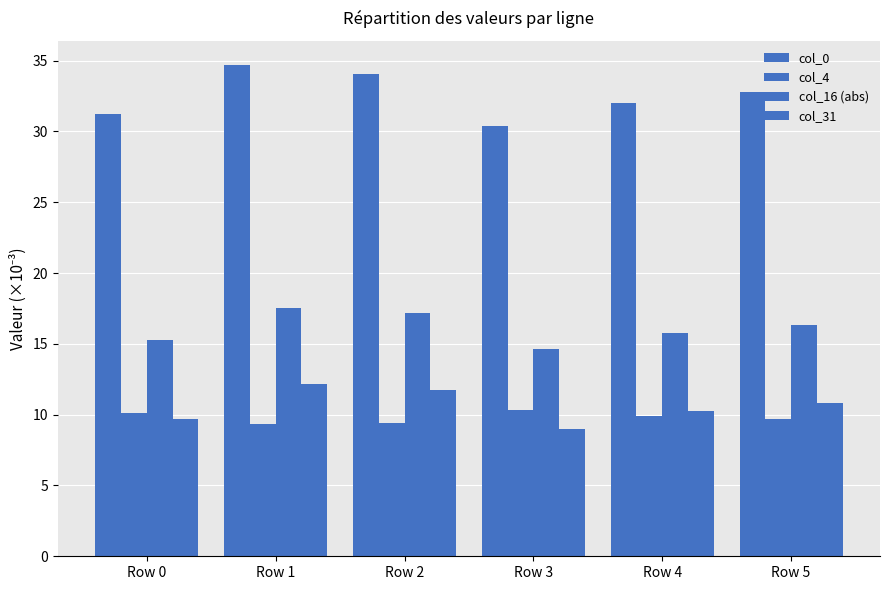

How many groups of bars are there?

6